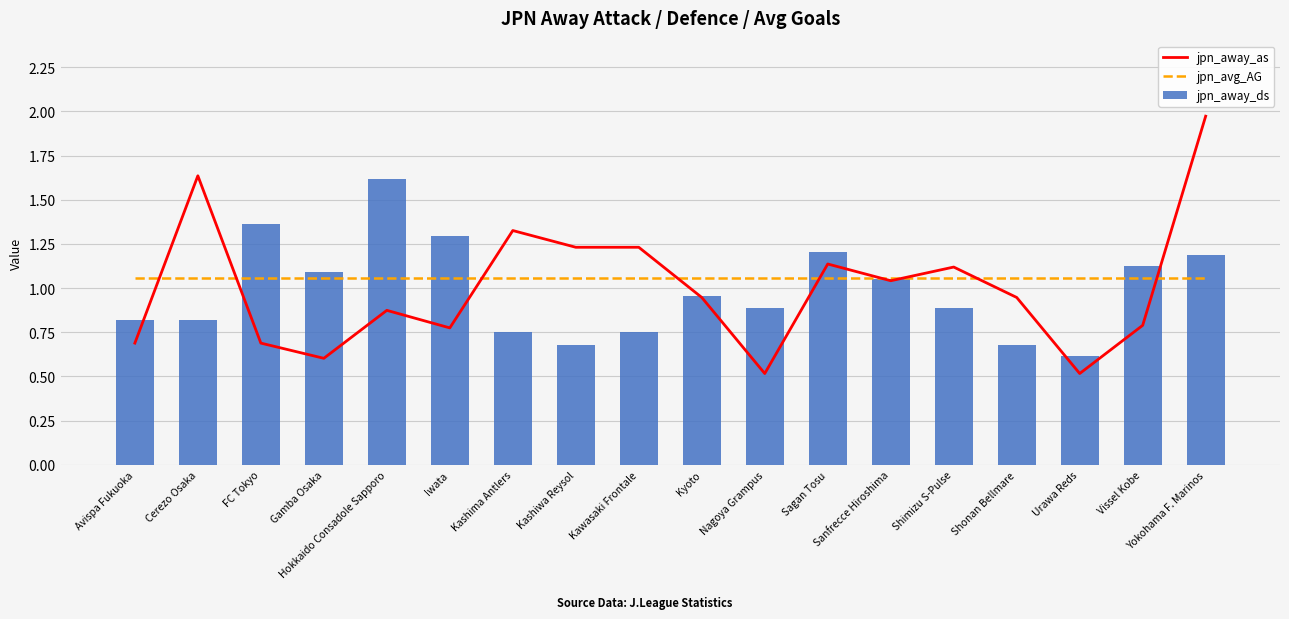

List the series in order of their overall mean, highest first.

jpn_avg_AG, jpn_away_as, jpn_away_ds